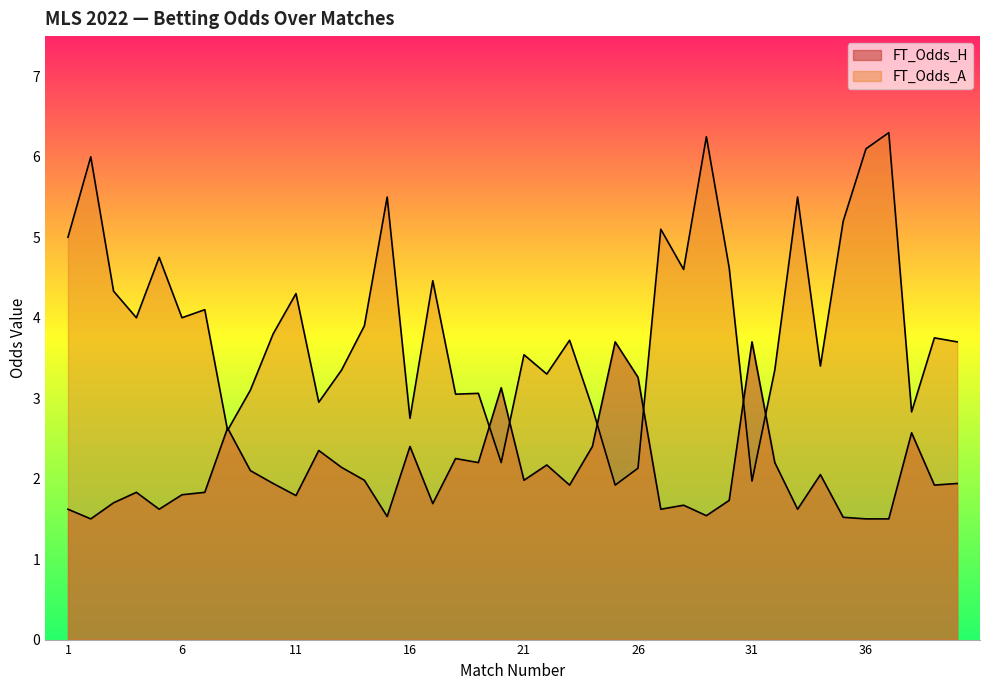

At which category is the sum across all series the highest?

37